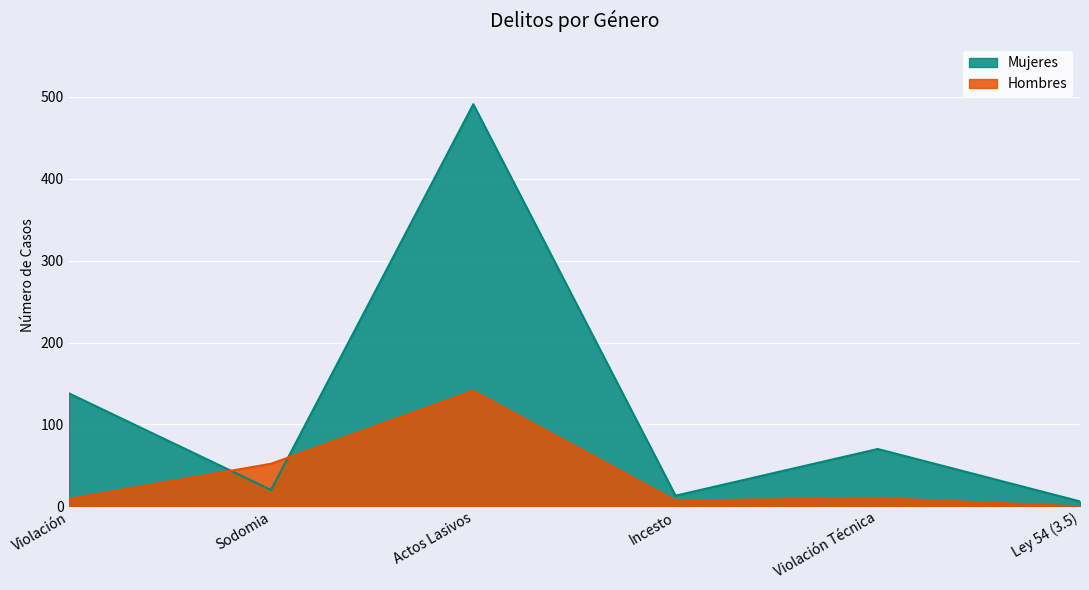

Which series ends up on top after the final intersection of Mujeres and Hombres?

Mujeres